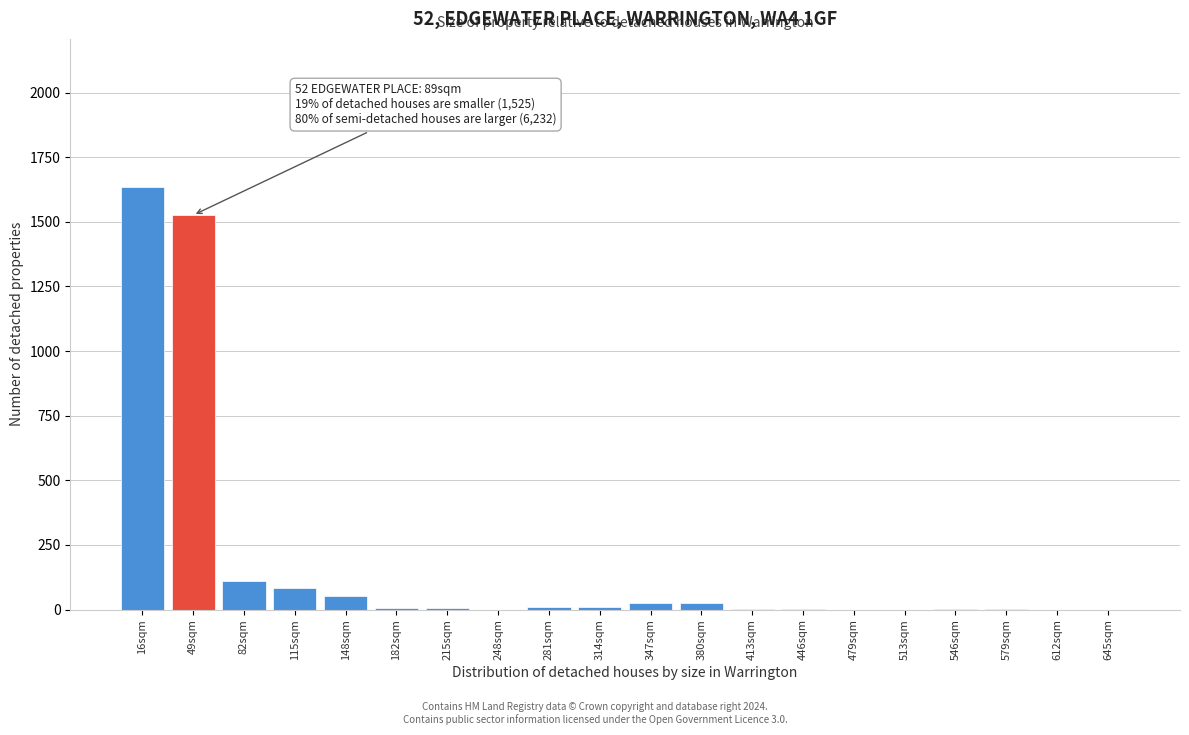

The value at 82sqm is 110. True or false?

True